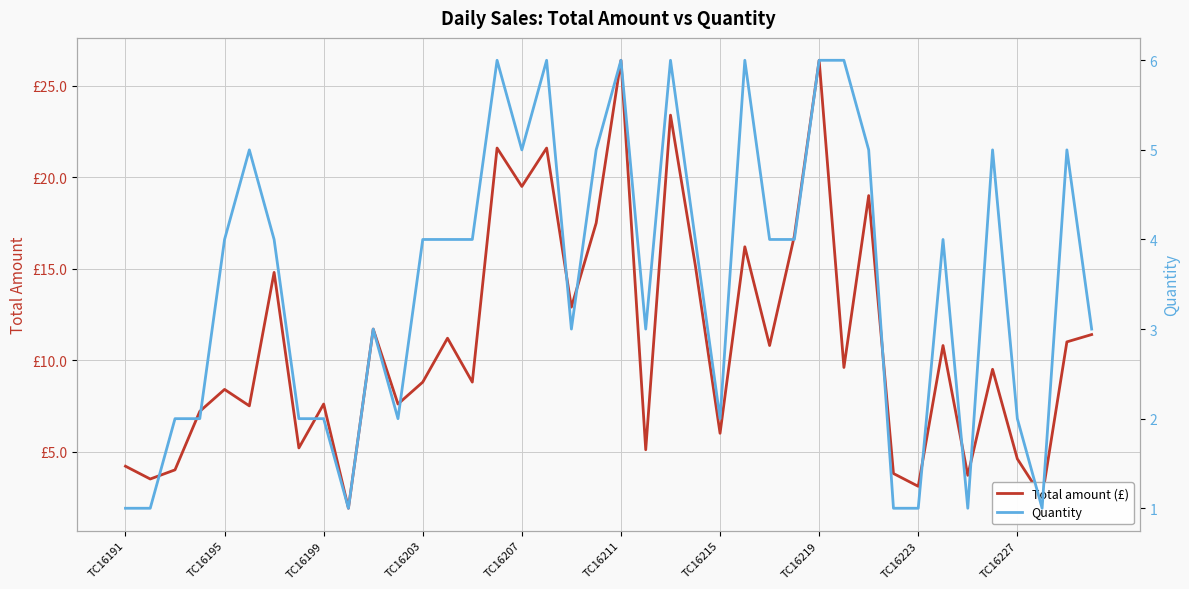

How many values in the Total amount (£) series are below 9?

19